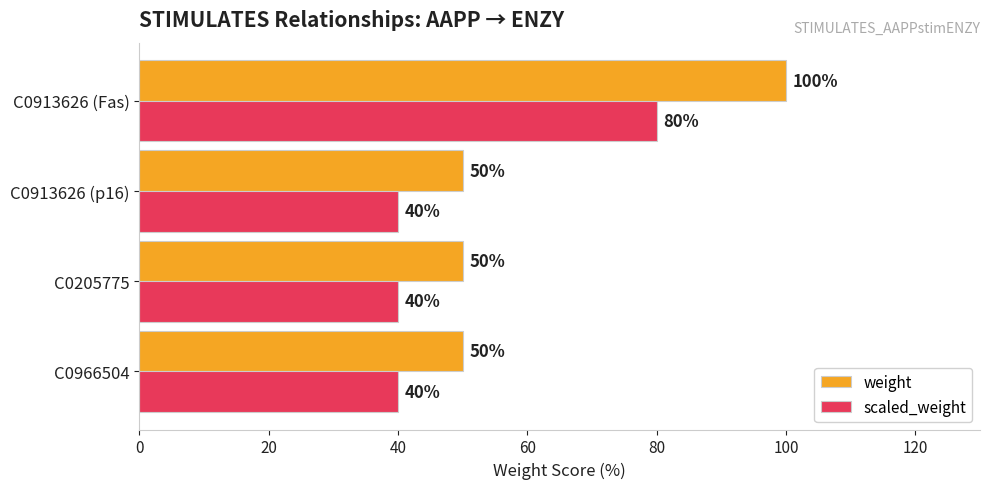

Rank the series by their average value, from lowest to highest.

scaled_weight, weight